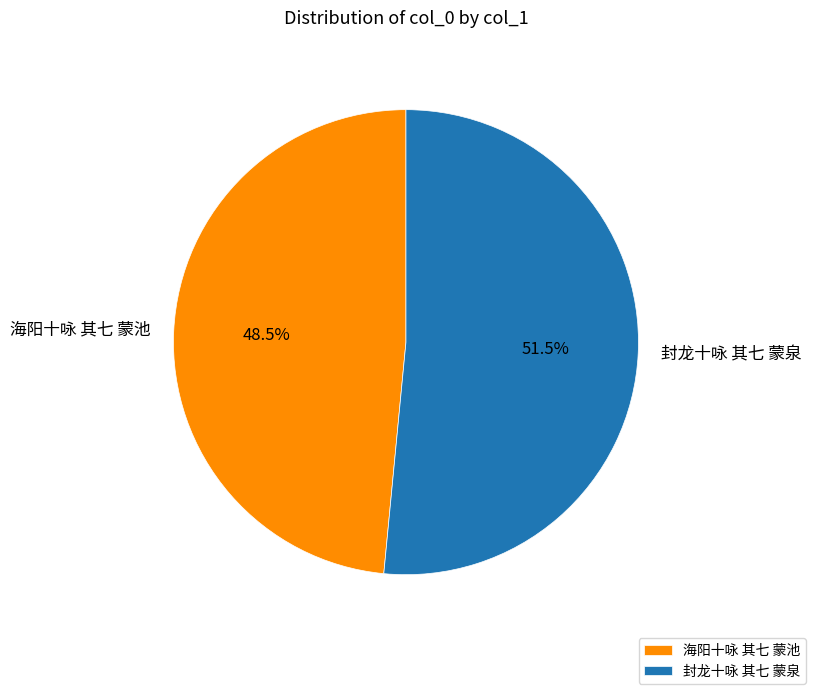

What portion of the pie excludes 封龙十咏 其七 蒙泉?

48.5%